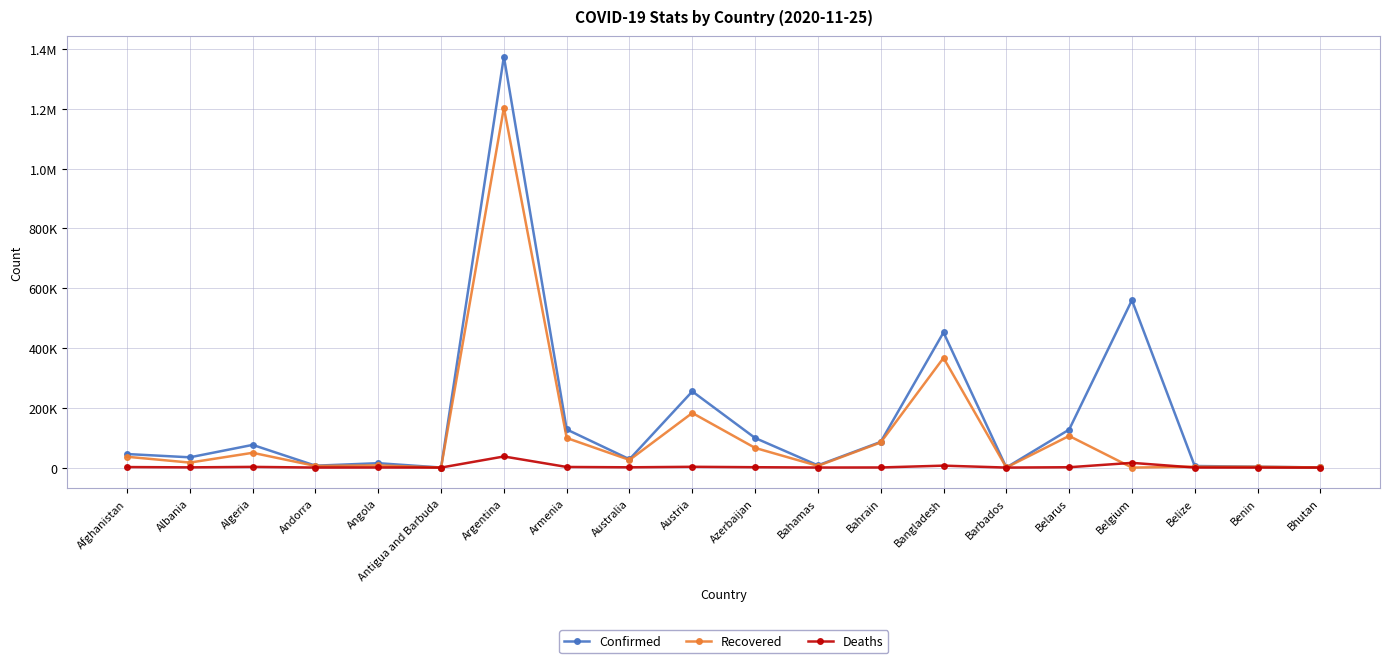

The value of Confirmed at Bangladesh is 701022. True or false?

False